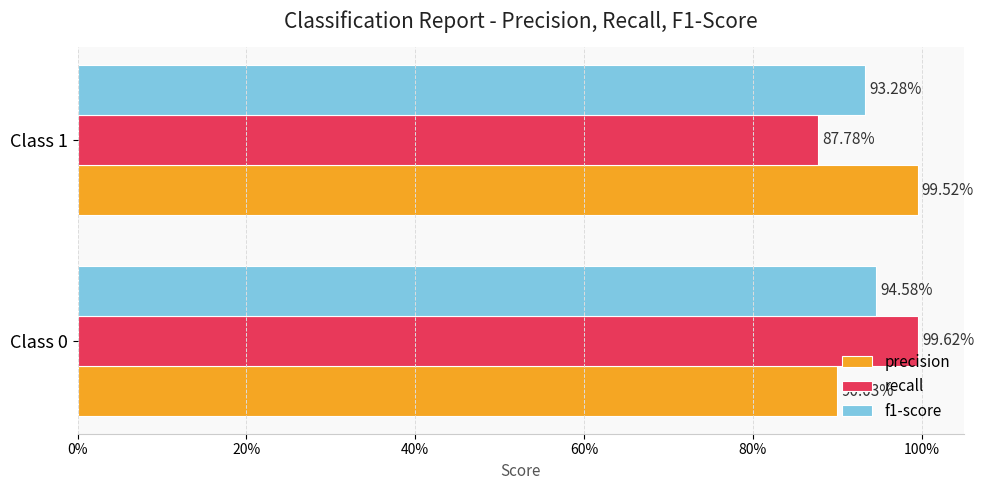

What is the value of the precision bar at the 2nd from the left?

1.0